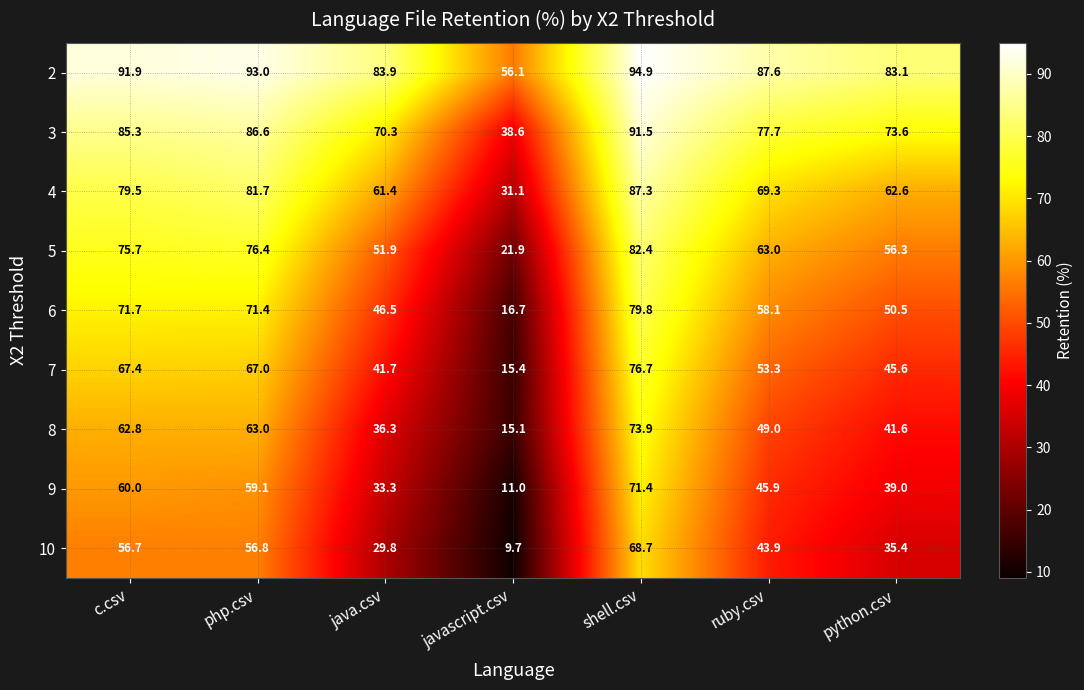

Which series has the largest range (max minus min)?

6